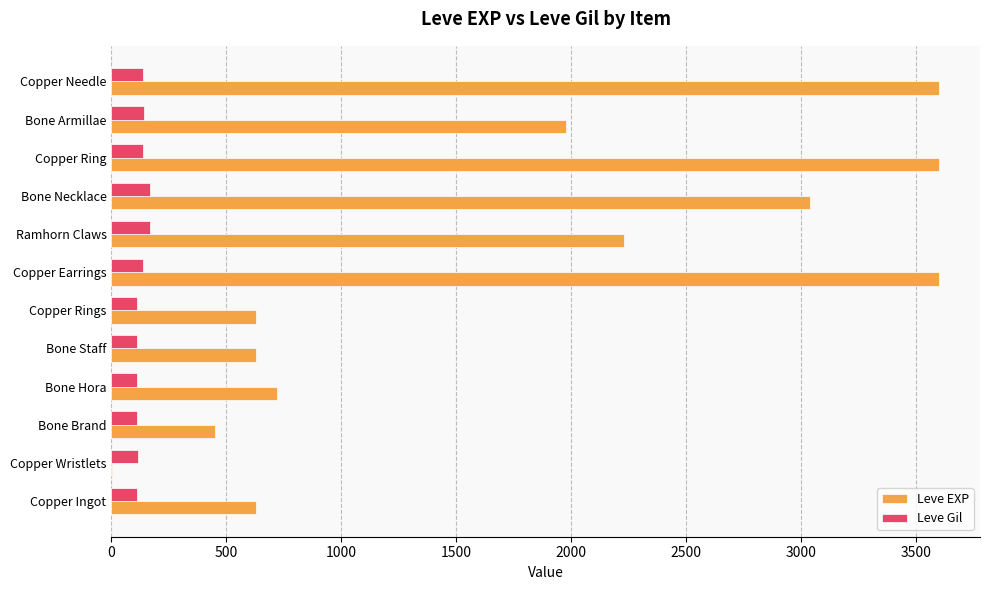

Is the value of Leve EXP at Bone Necklace greater than the value of Leve Gil at Ramhorn Claws?

Yes